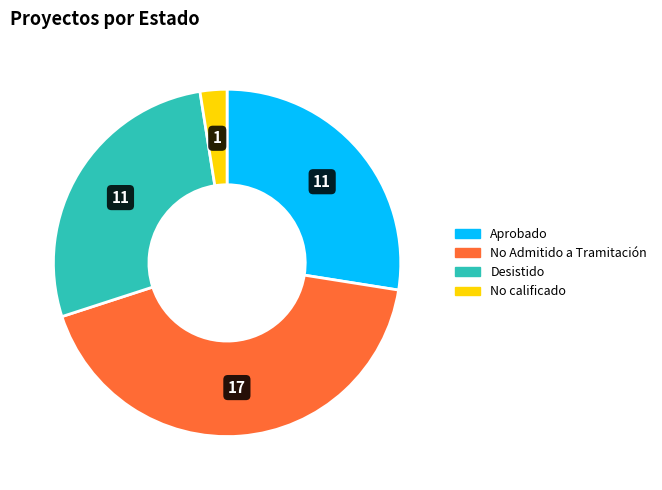

Which category has the biggest portion of the pie?

No Admitido a Tramitación